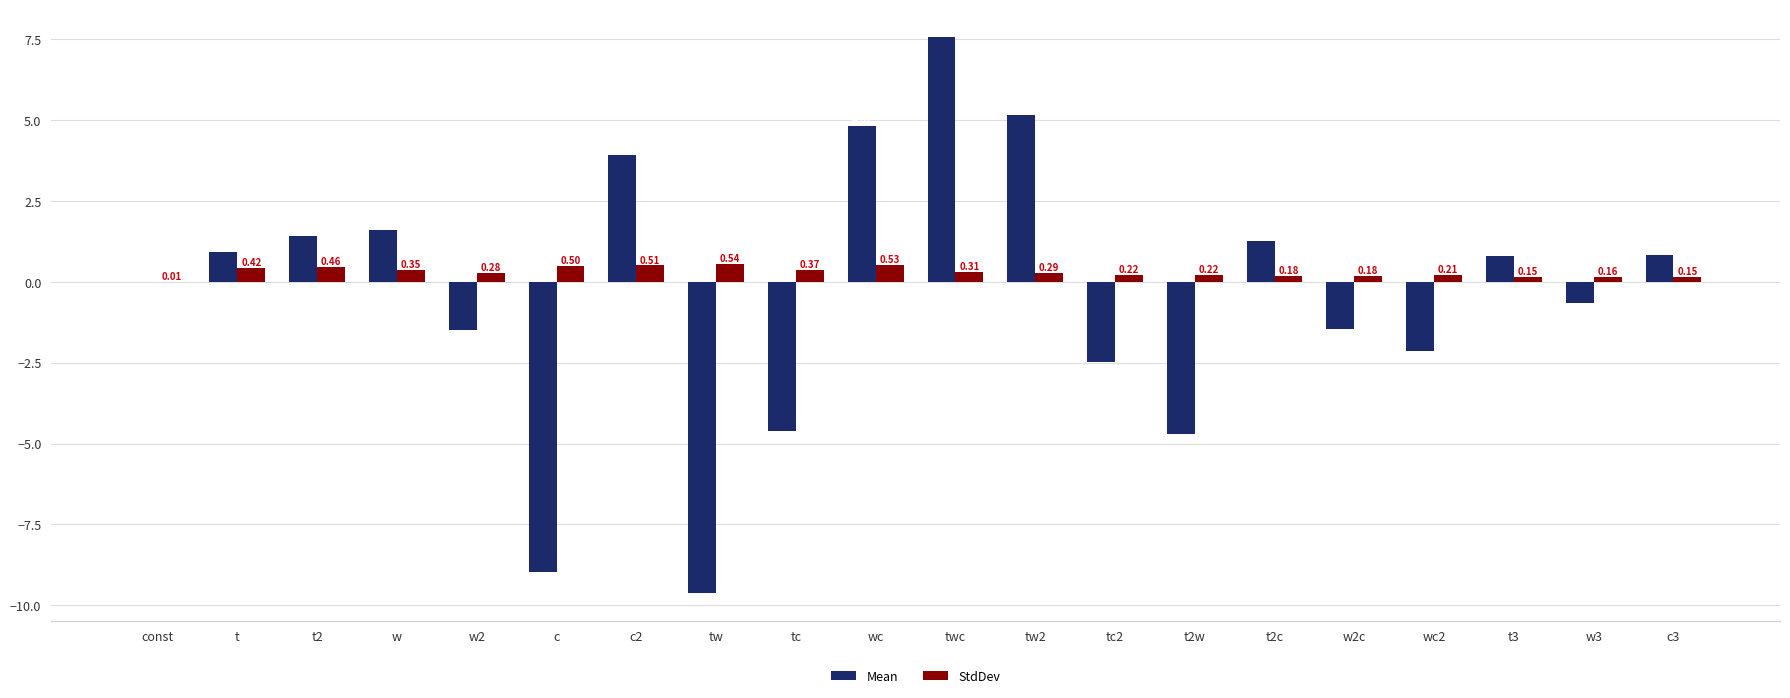

Which series has the largest total across all categories?

StdDev